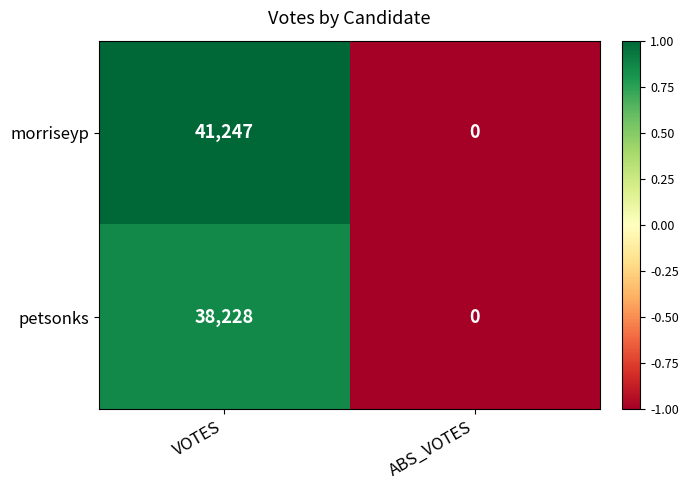

How many categories are shown in the chart?

2